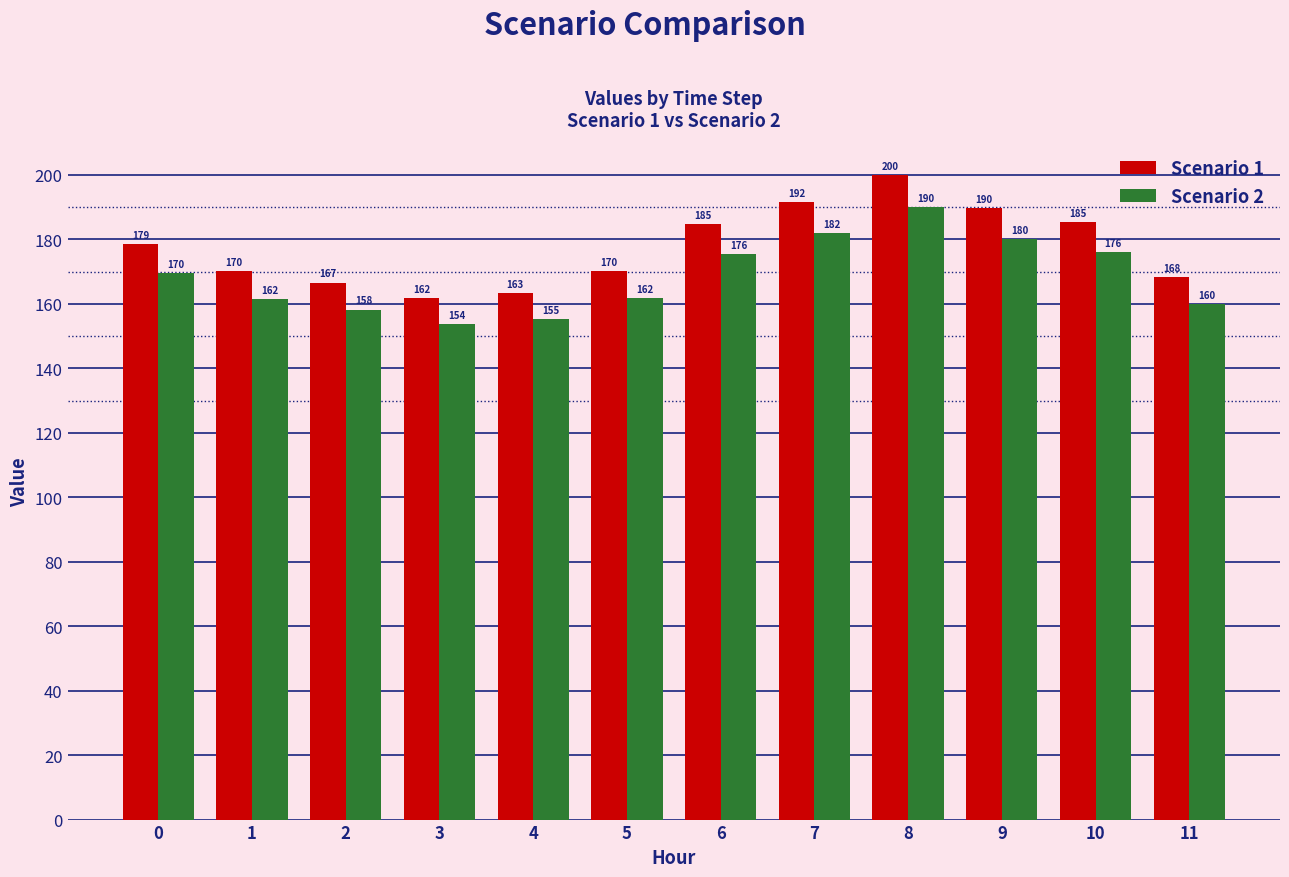

At which category is the sum across all series the highest?

8